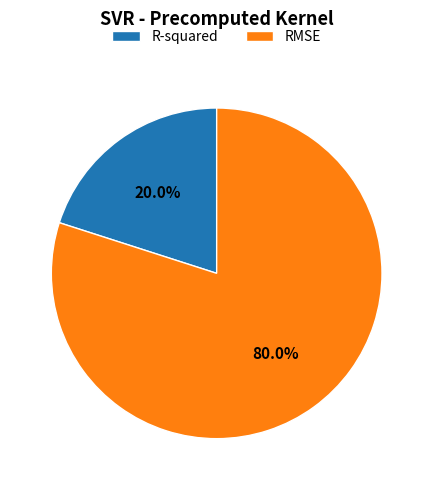

Which slice is the smallest?

R-squared